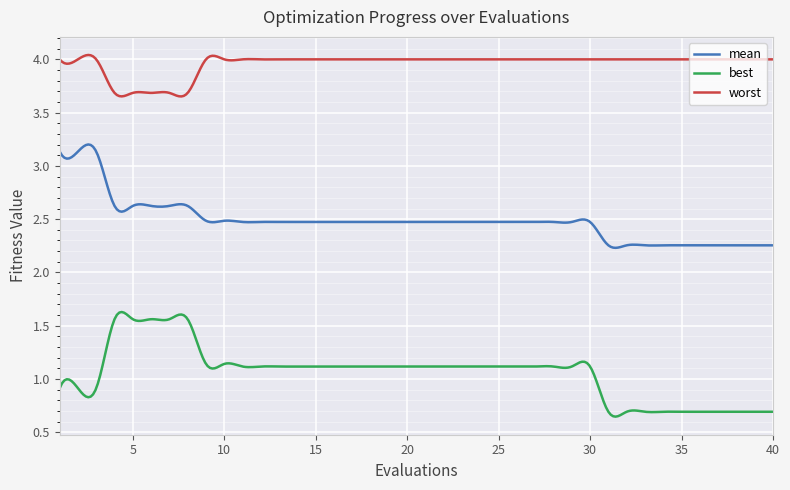

True or false: mean and best intersect in this chart.

False